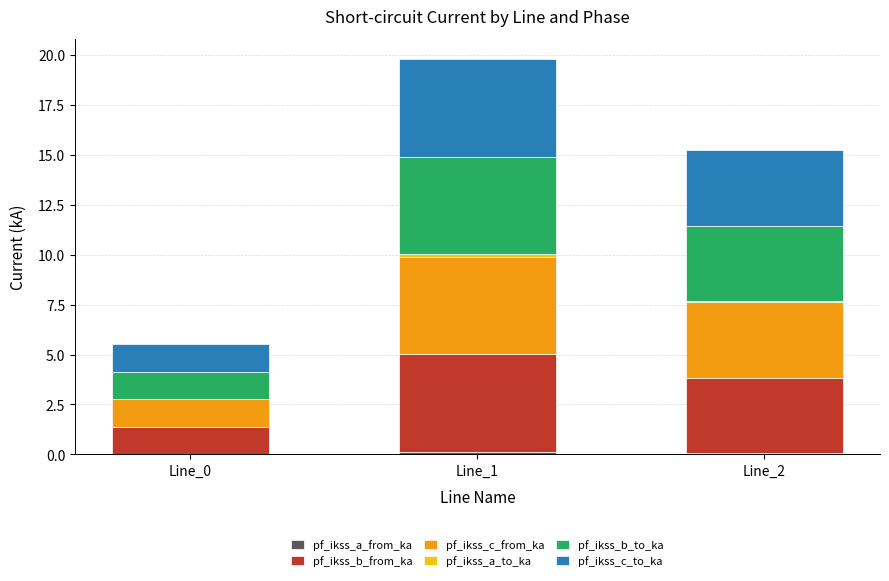

At which category is the sum across all series the highest?

Line_1